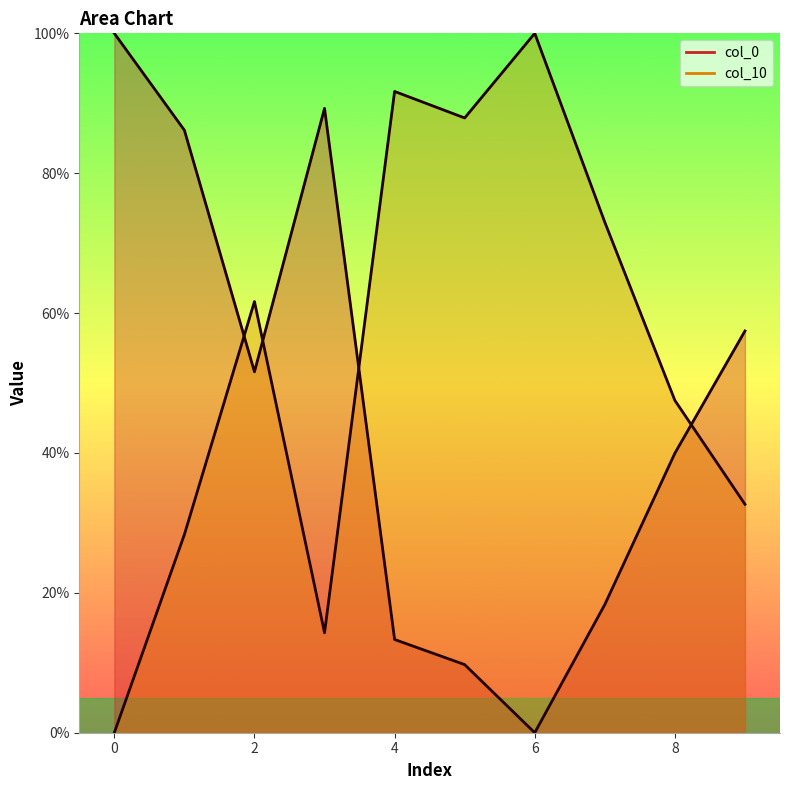

Rank the series by their maximum value, from lowest to highest.

col_0, col_10